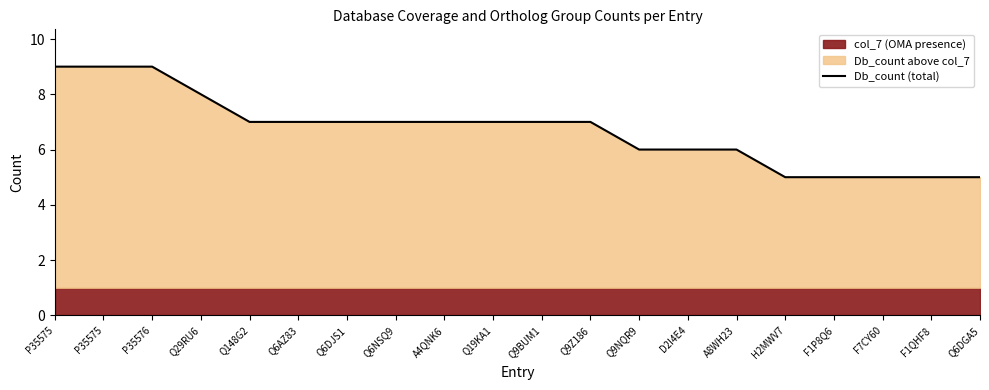

What is the difference between the values at Q6DJS1 and F7CY60?

2